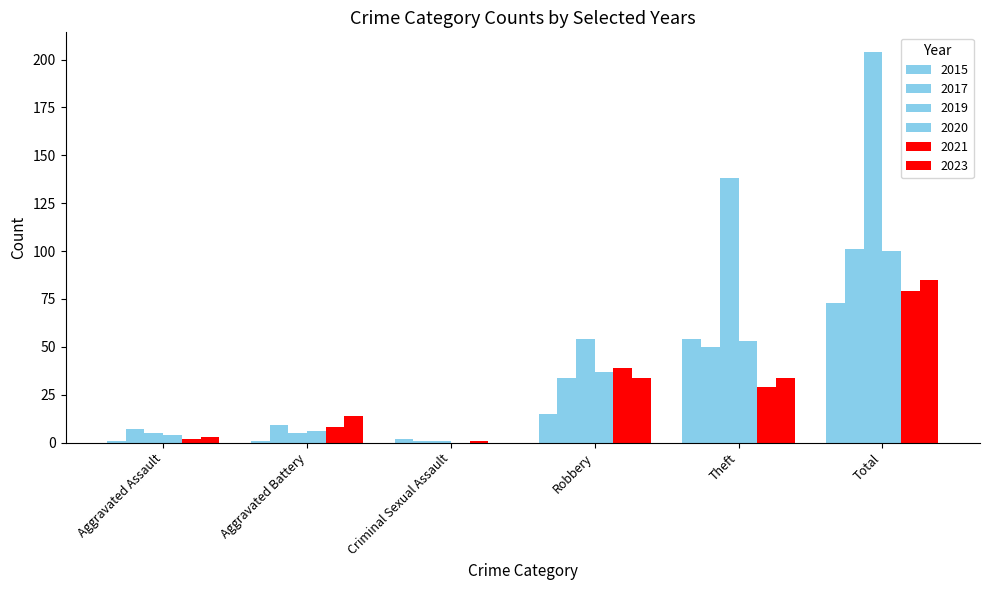

How many groups of bars are there?

6